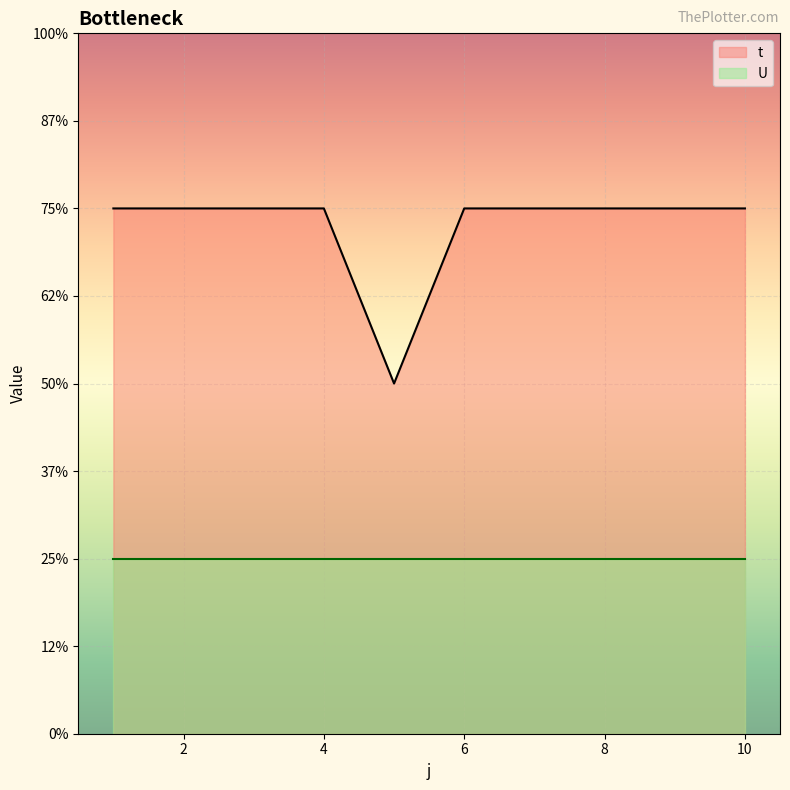

Read the value at 2.

3